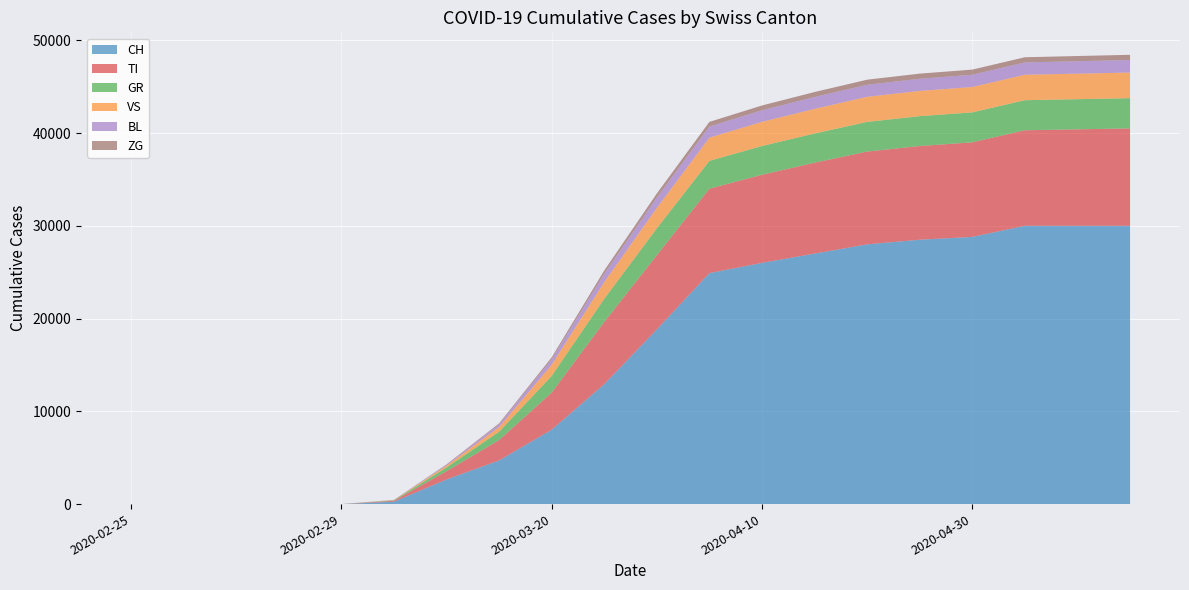

Reading left to right, transcribe all the data shown in this chart.

CH: 0	0	0	0	0	252	2650	4700	8015	12928	18827	24900	26000	27000	28000	28500	28800	30000	30000	30000
TI: 0	0	0	0	0	100	890	2200	4000	6700	8000	9100	9500	9800	10000	10100	10200	10300	10400	10500
GR: 0	0	0	0	0	50	400	900	1800	2500	2900	3000	3100	3150	3200	3220	3230	3240	3250	3260
VS: 0	0	0	0	0	30	200	500	1200	1800	2200	2500	2600	2650	2700	2720	2730	2740	2750	2760
BL: 0	0	0	0	0	20	100	300	600	900	1100	1200	1250	1280	1300	1310	1320	1330	1340	1350
ZG: 0	0	0	0	0	5	40	100	200	350	450	500	520	540	550	555	558	560	562	564